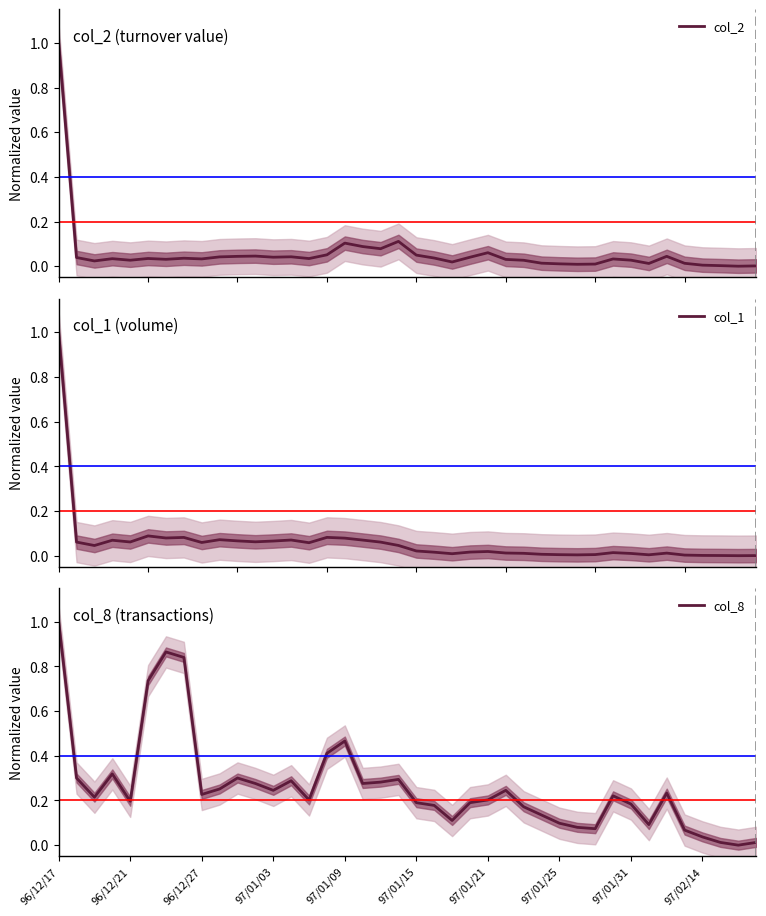

Between which two adjacent categories do col_2 and col_1 first intersect?

15 and 16